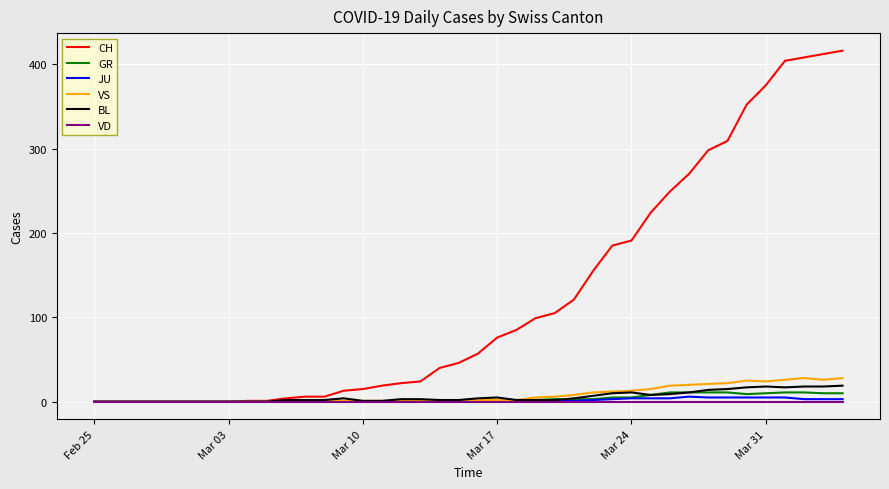

At how many categories does at least one series exceed 251?

9